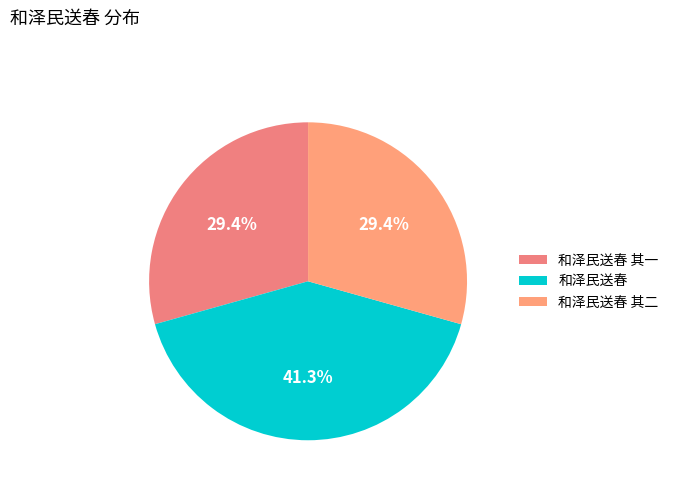

Count the number of slices in the pie.

3